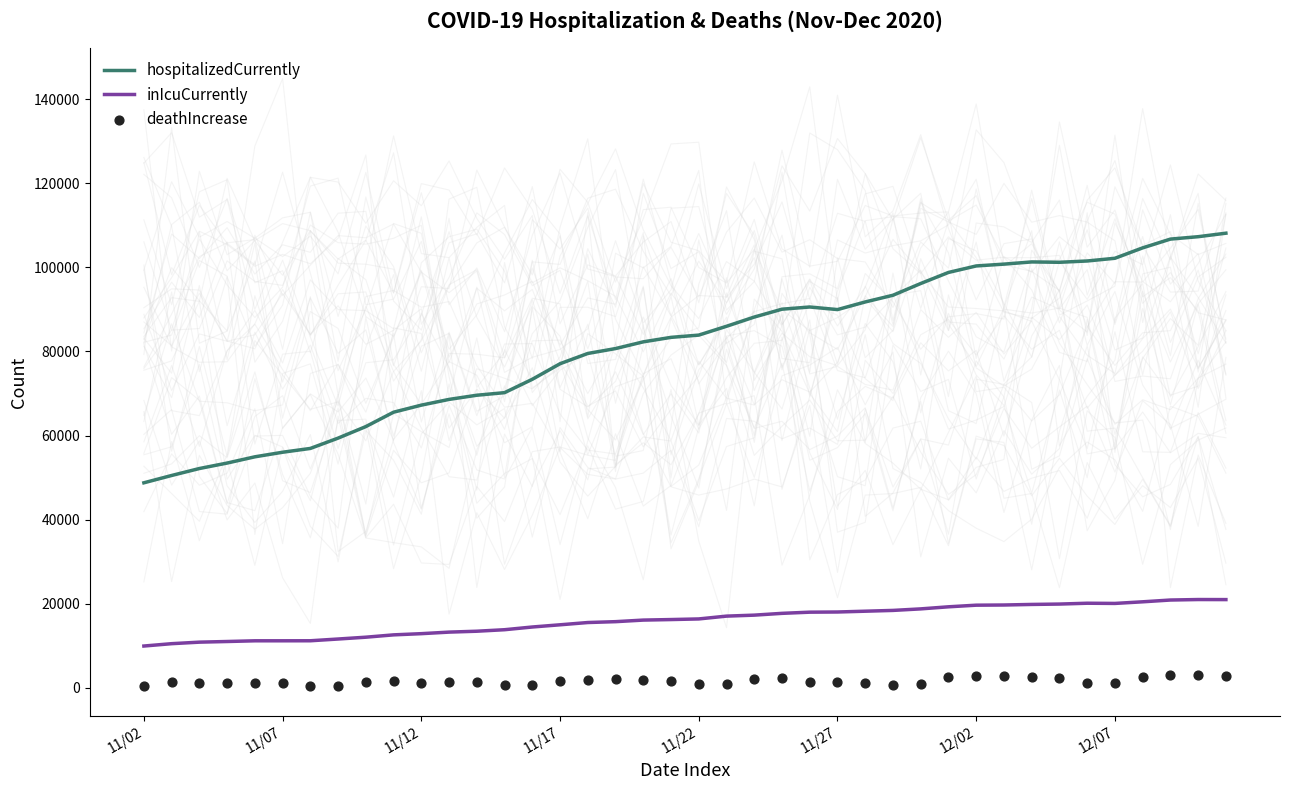

Which series has the largest total across all categories?

hospitalizedCurrently